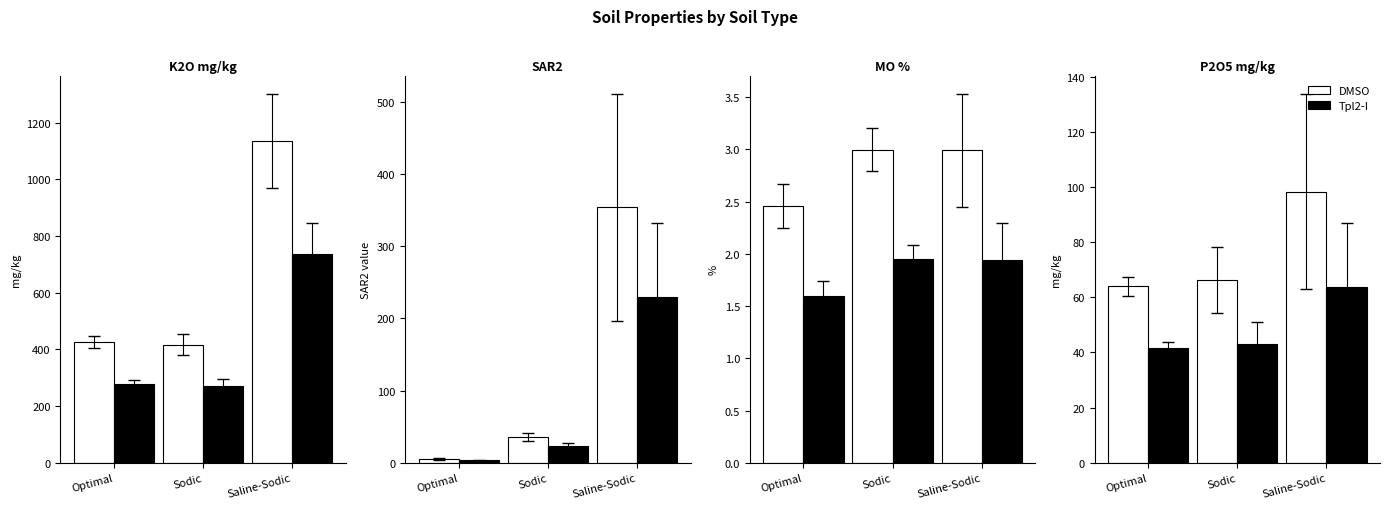

Between Optimal and Sodic, which is larger?

Sodic